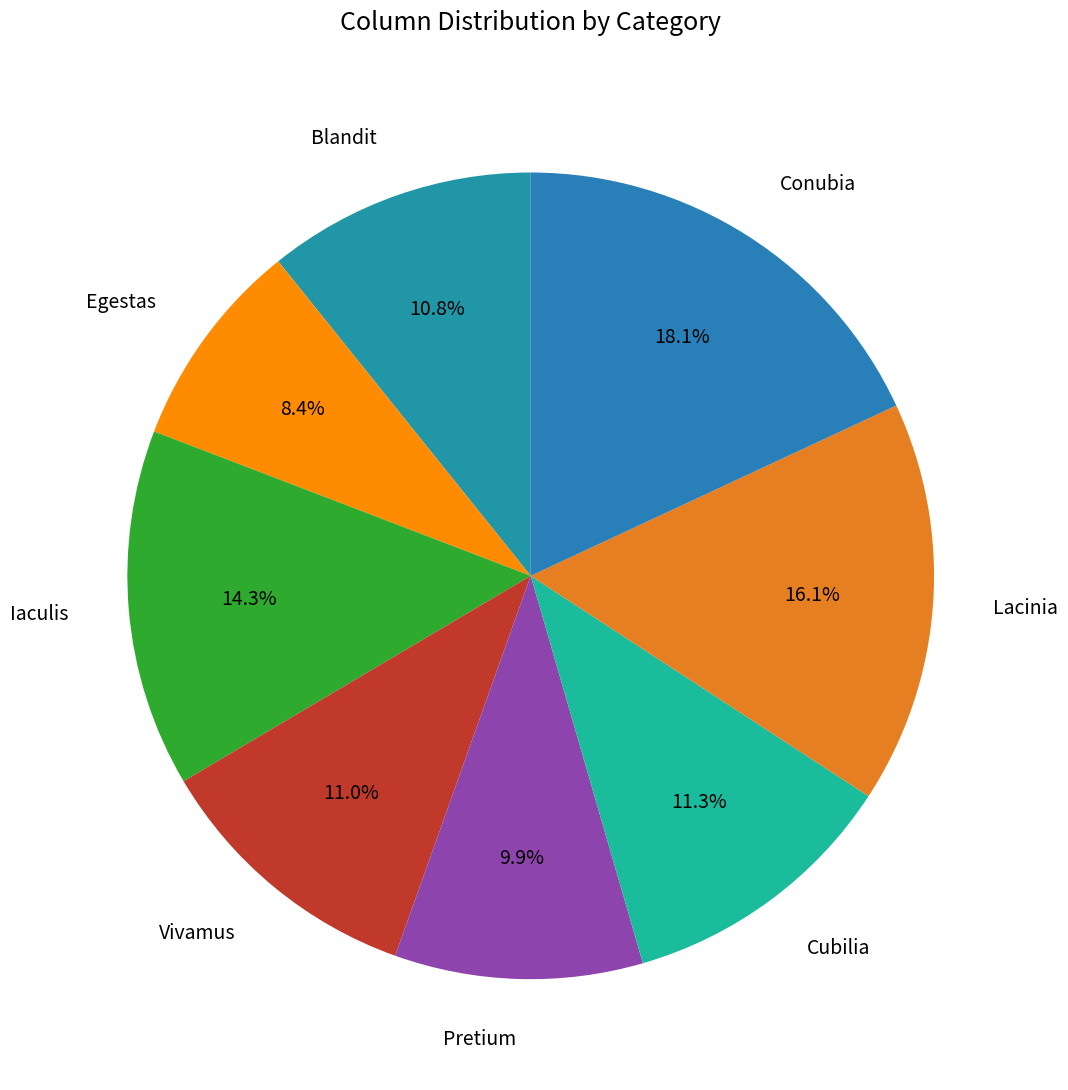

Which slice is the smallest?

Egestas